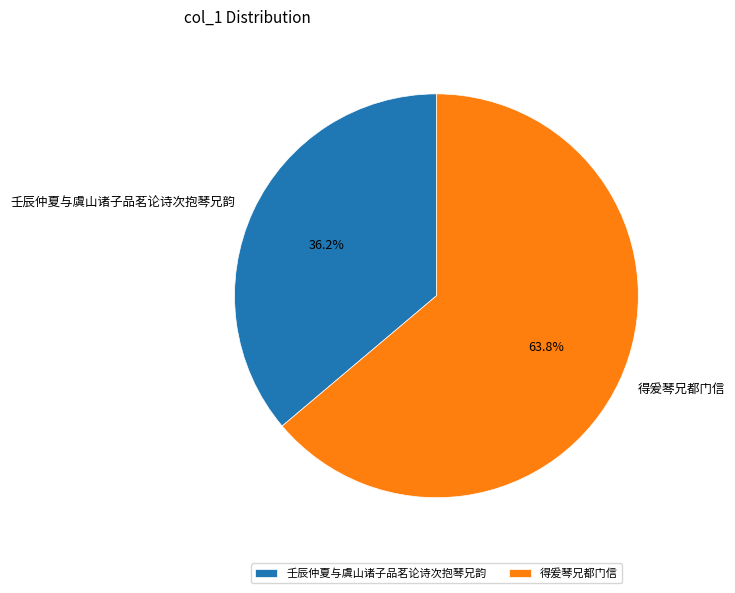

How many segments does this pie chart have?

2